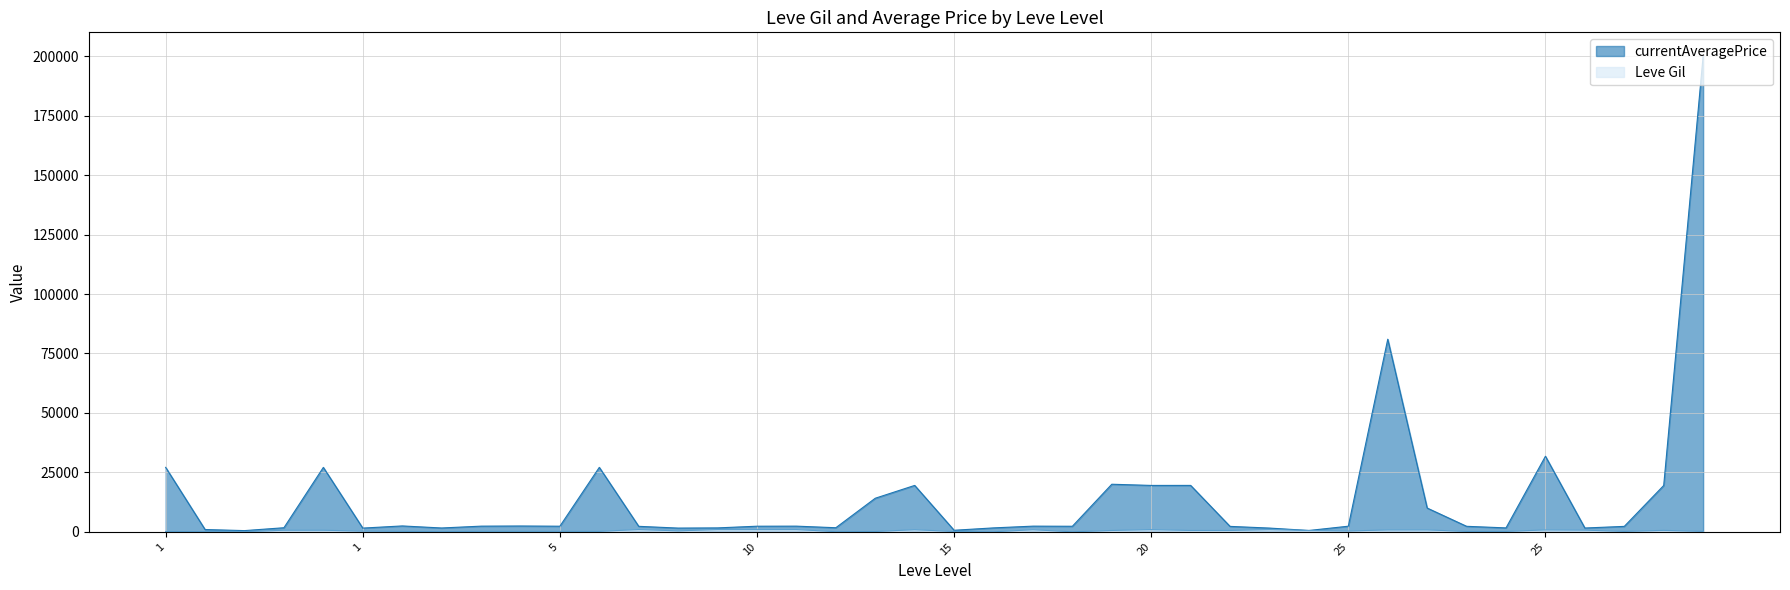

Does the chart display data point markers on the line(s)?

No